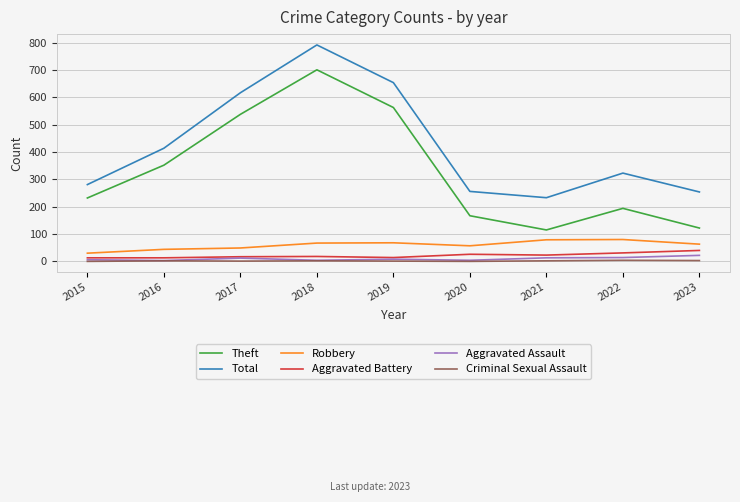

Which series has the largest total across all categories?

Total